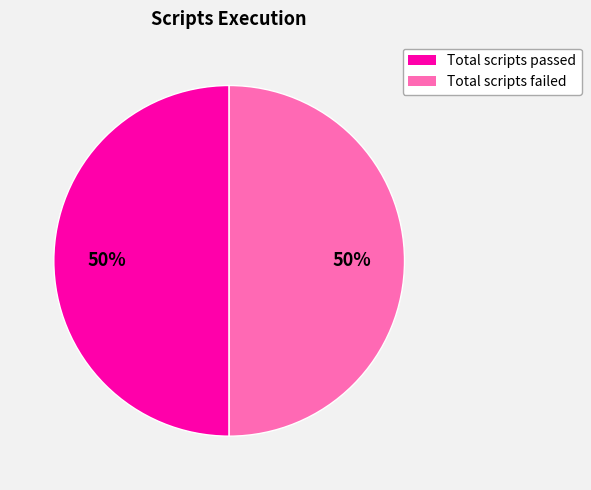

To the nearest percent, what is the average slice percentage?

50%